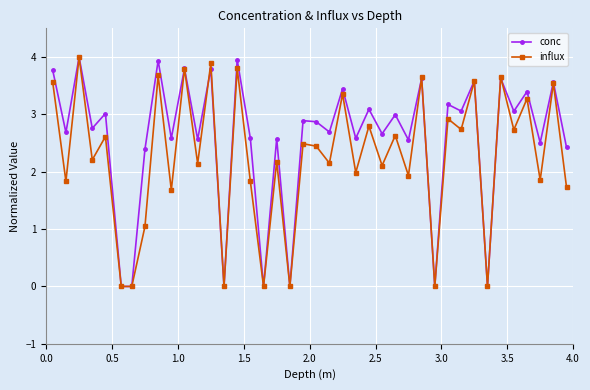

True or false: conc and influx cross at least once.

True